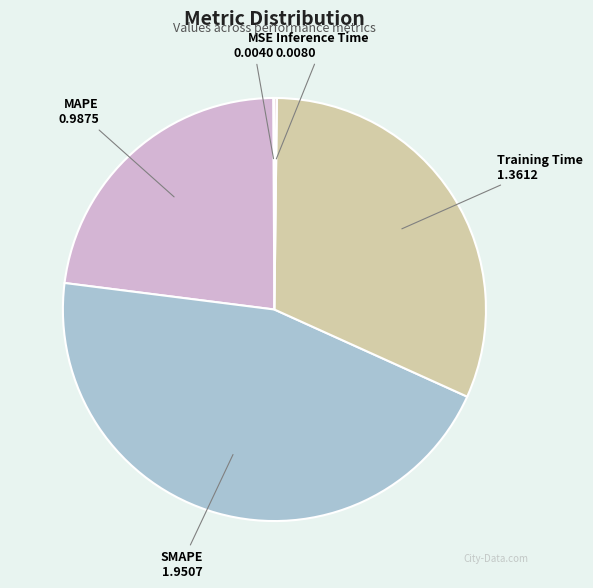

Is the sum of SMAPE and MAPE greater than half?

Yes